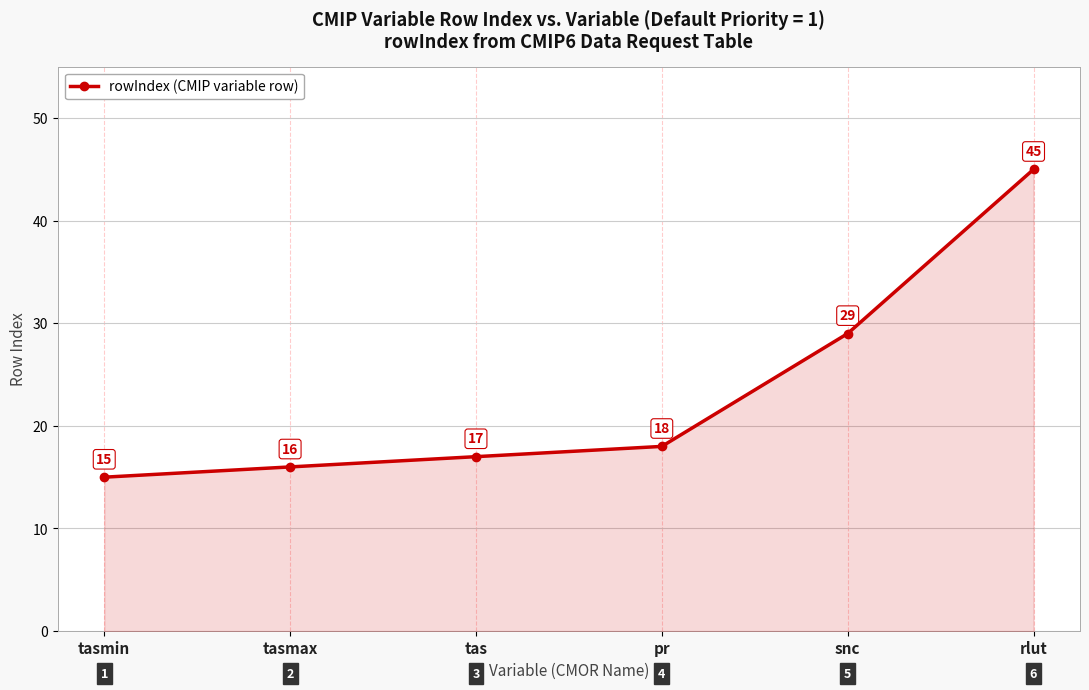

What is the maximum value shown in the chart?

45